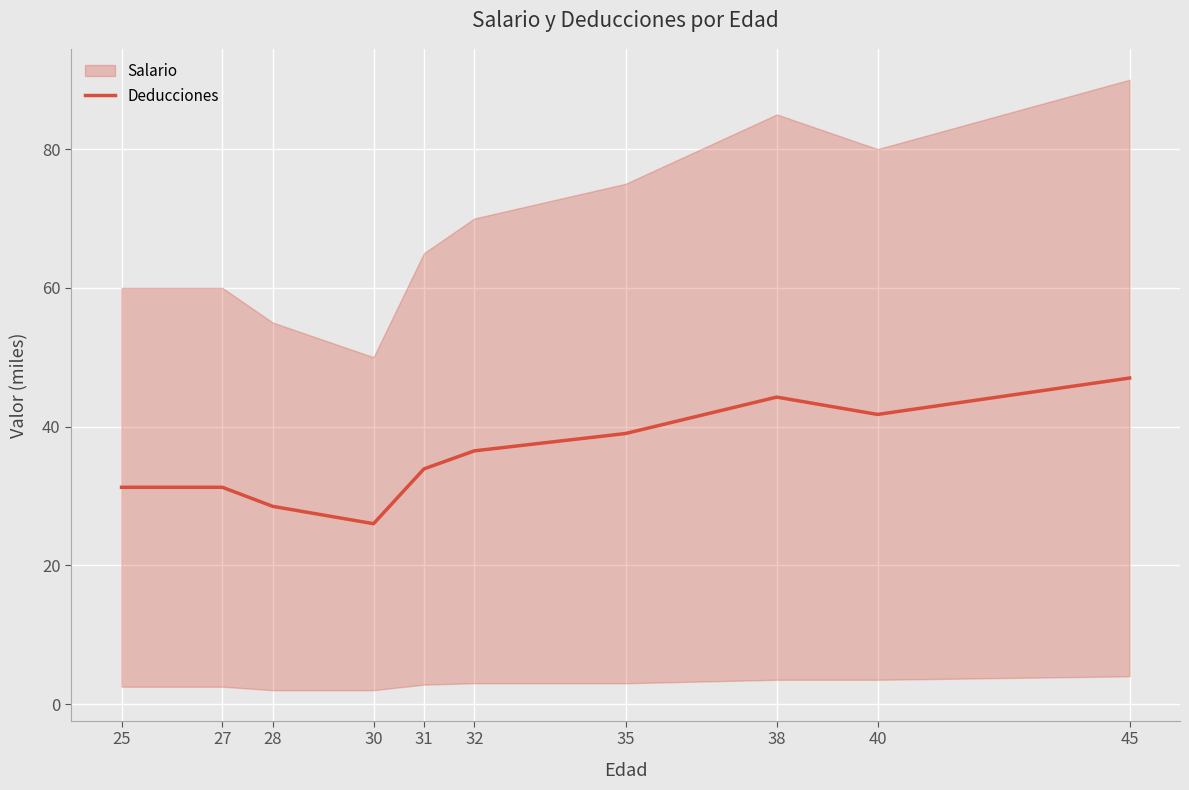

List the labels in order of value, smallest first.

30, 28, 25, 27, 31, 32, 35, 40, 38, 45